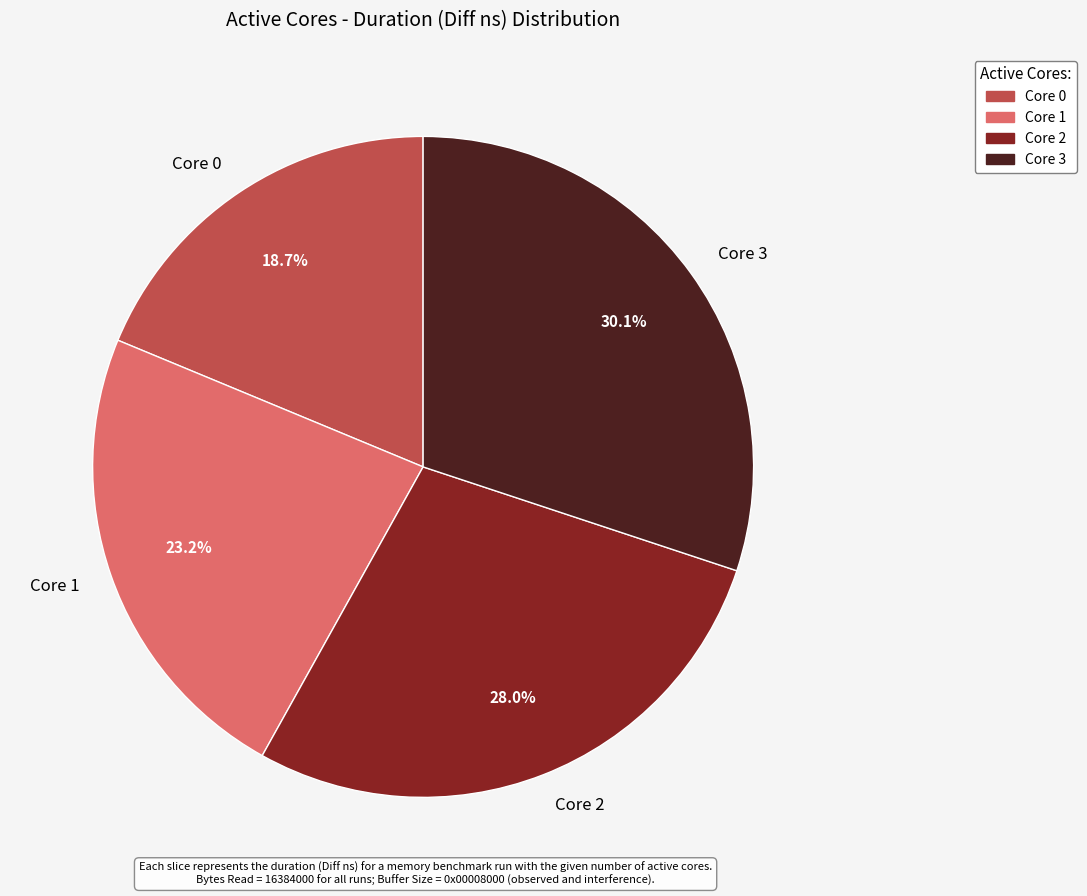

Which category has the biggest portion of the pie?

Core 3